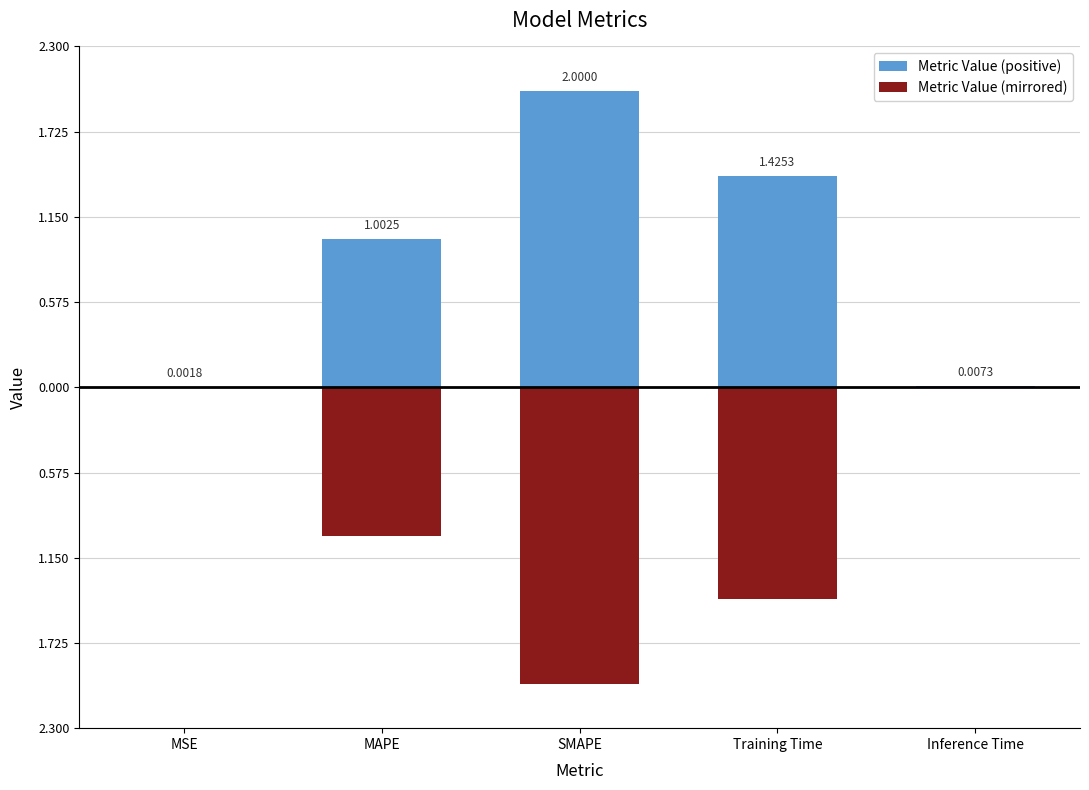

Reading right to left, list all the values displayed in this chart.

Metric Value (positive): 0.0	1.4	2.0	1.0	0.0
Metric Value (mirrored): -0.0	-1.4	-2.0	-1.0	-0.0